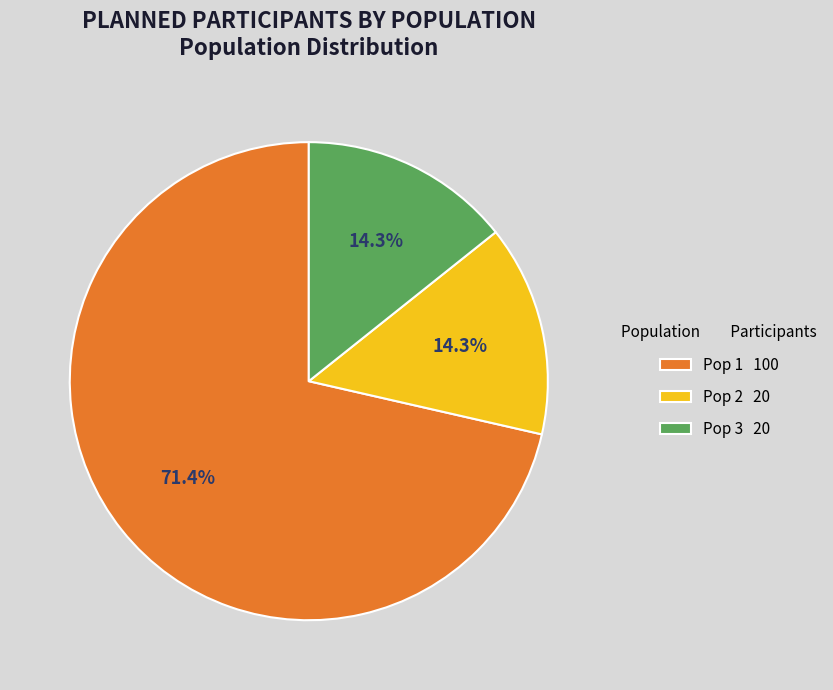

What percentage is the Pop 2 slice, to the nearest percent?

14%